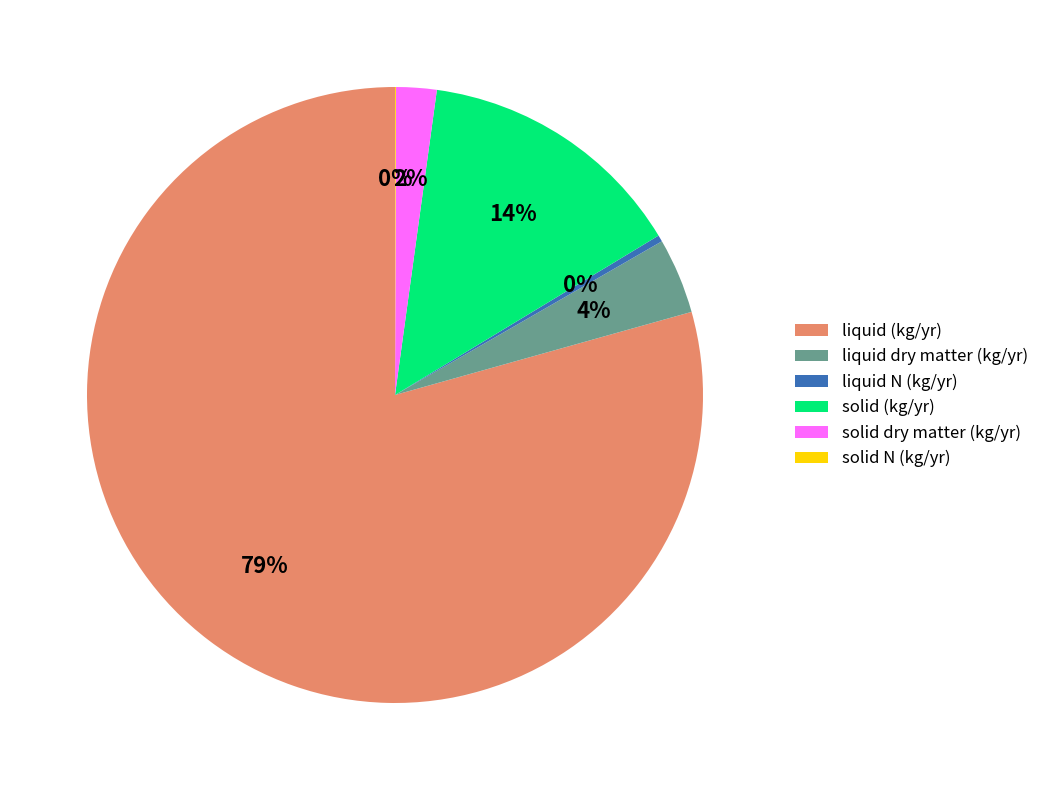

To the nearest percent, what is the average slice percentage?

17%